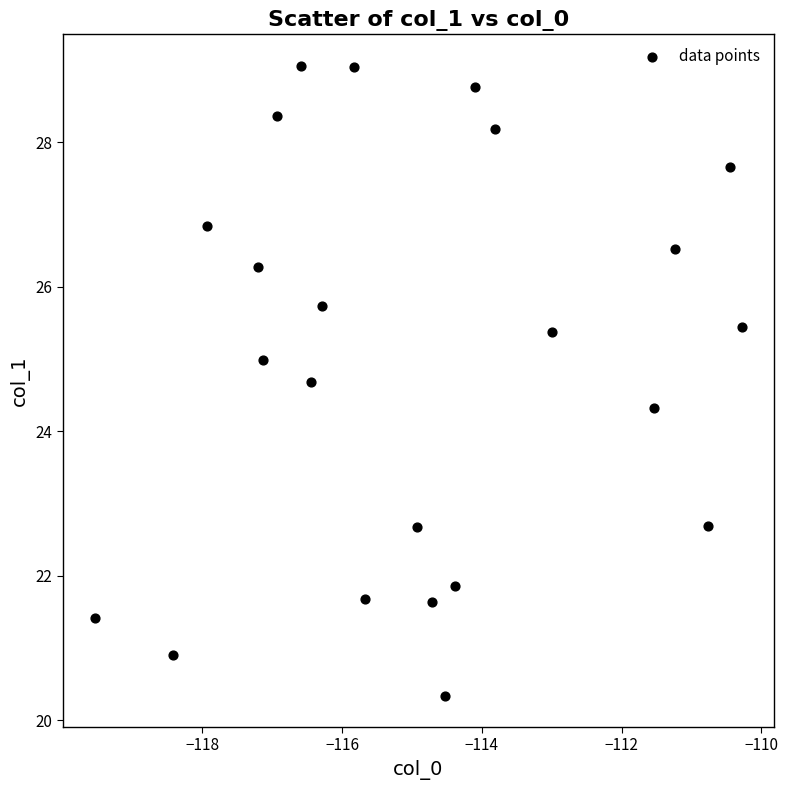

What Y value in the scatter plot is closest to 24?

24.3